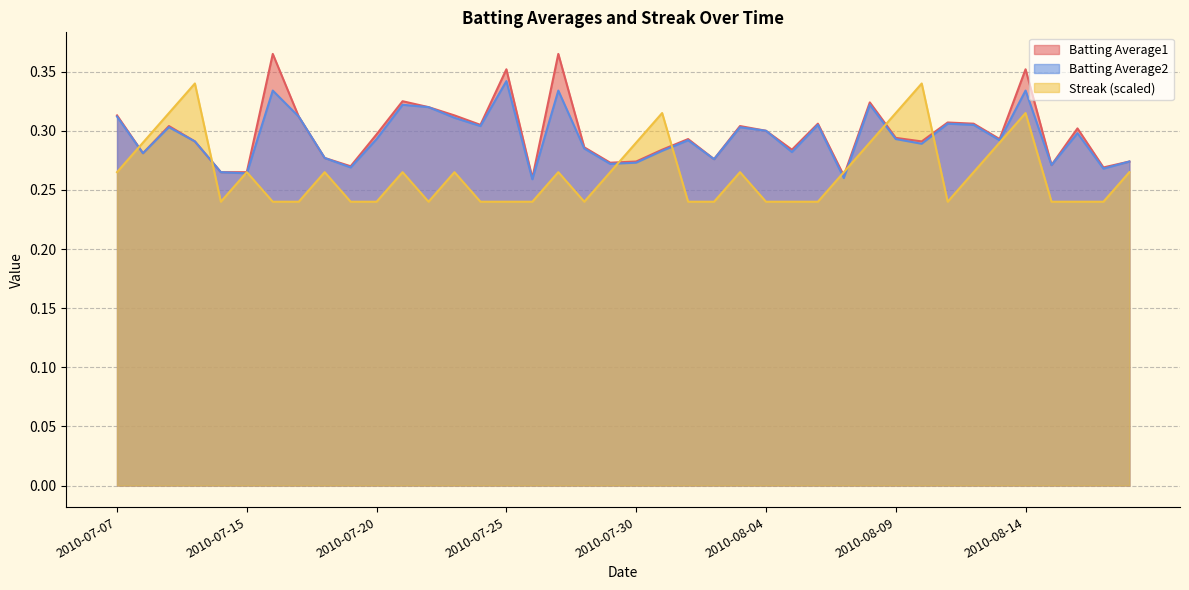

Which series has the largest range (max minus min)?

Batting Average1